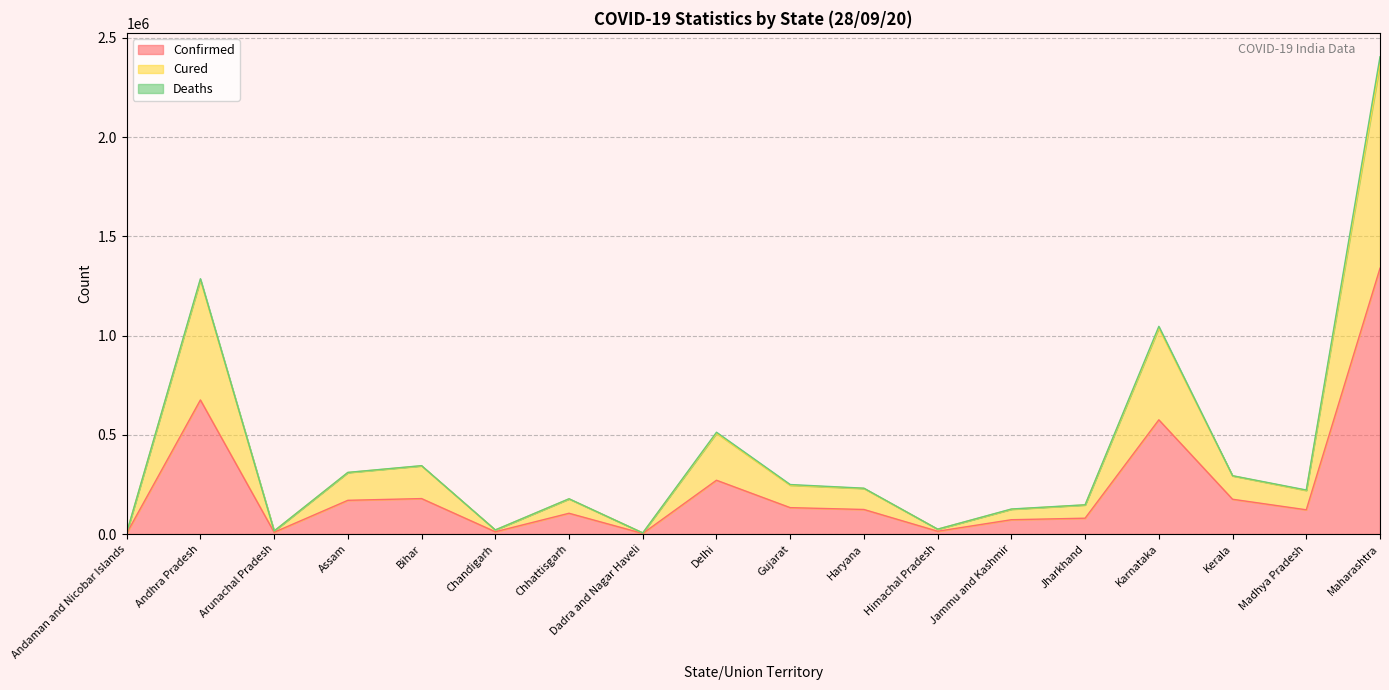

True or false: Cured has more than 2 points higher than both neighbors.

True